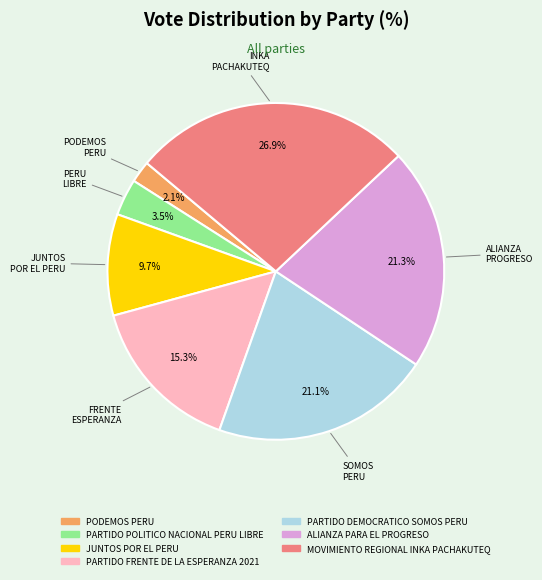

How many slices are in this pie chart?

7